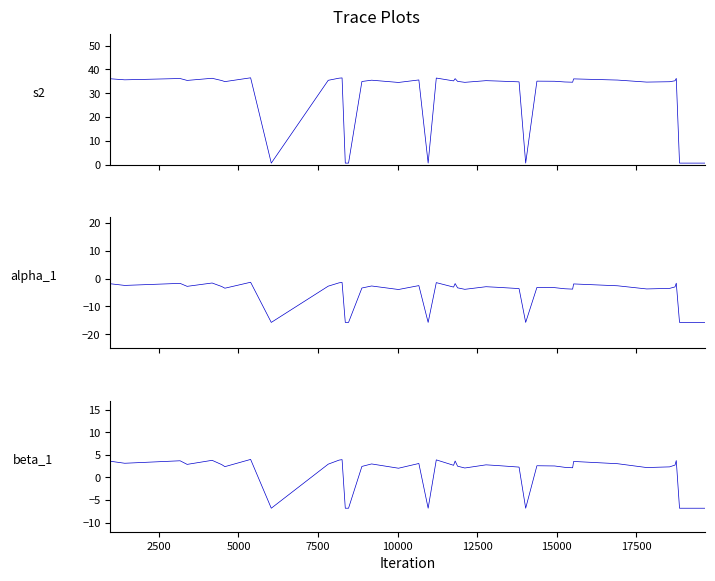

The s2 series shows 15.5 at 16. True or false?

False